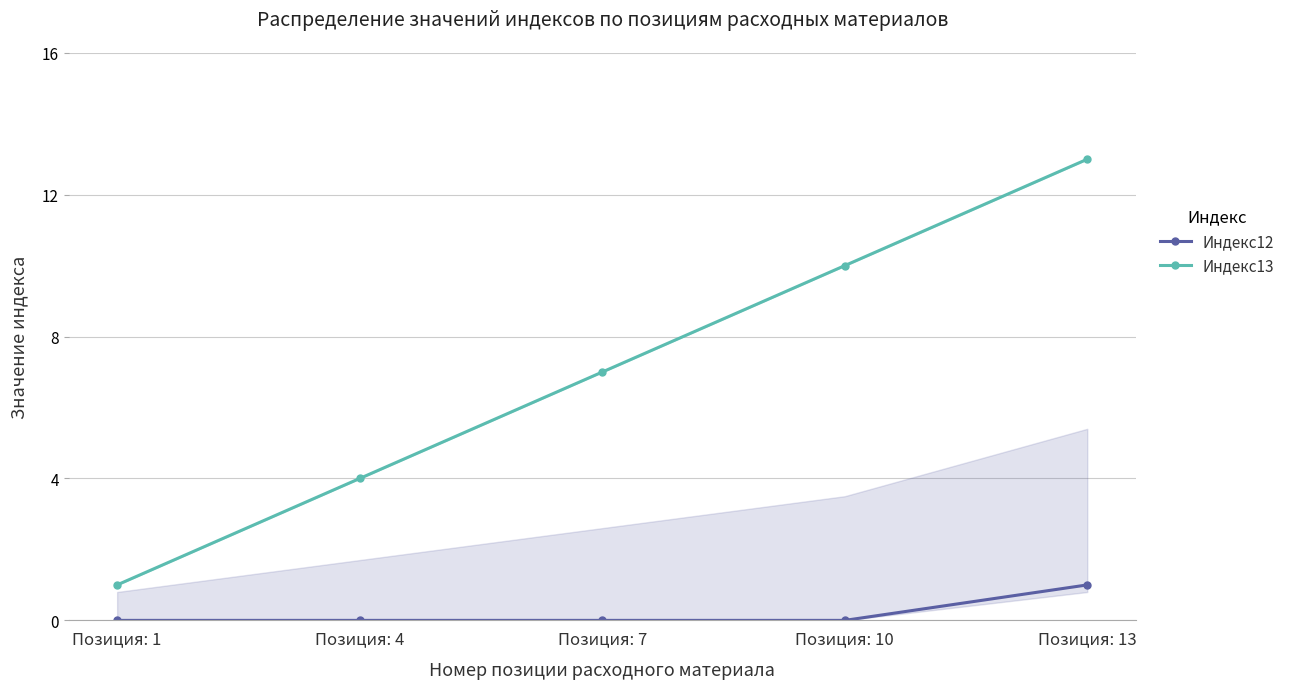

List the series in order of their overall mean, lowest first.

Индекс12, Индекс13